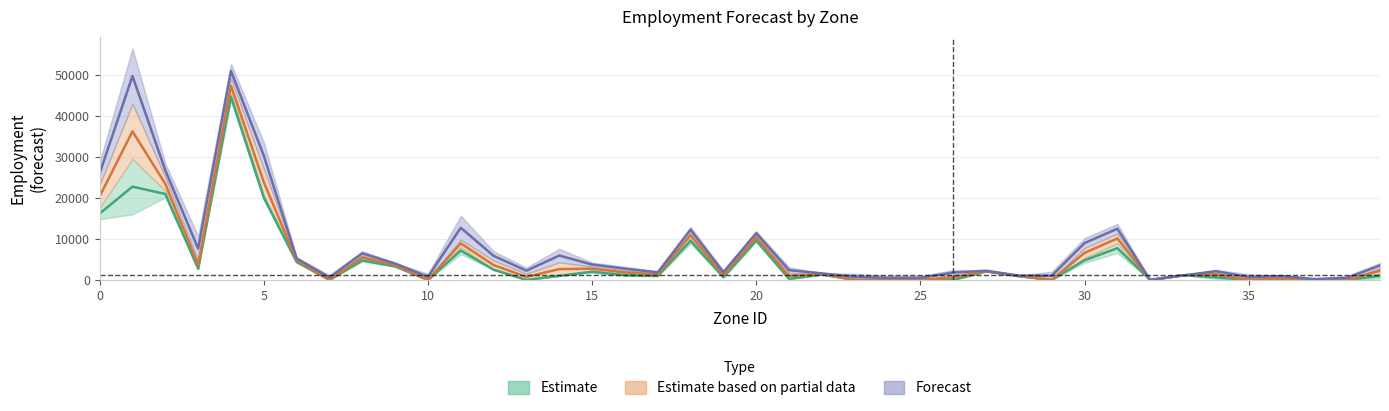

Reading left to right, extract all data points from this chart.

F2025: 0=16200.0	1=22764.0	2=20975.0	3=2750.0	4=44700.0	5=20112.5	6=4375.0	7=0.0	8=4750.0	9=3300.0	10=0.0	11=7177.5	12=2500.0	13=0.0	14=1000.0	15=2000.0	16=1175.0	17=975.0	18=9552.0	19=675.0	20=9597.0	21=250.0	22=1320.0	23=0.0	24=0.0	25=0.0	26=0.0	27=2075.0	28=910.0	29=0.0	30=4800.0	31=7755.0	32=0.0	33=1170.0	34=625.0	35=0.0	36=0.0	37=0.0	38=0.0	39=987.5
F2030: 0=20400.0	1=36260.0	2=23450.0	3=3668.5	4=47400.0	5=23875.0	6=4750.0	7=0.0	8=5500.0	9=3600.0	10=0.0	11=8932.5	12=3625.0	13=750.0	14=2650.0	15=2750.0	16=1850.0	17=1350.0	18=10914.0	19=1200.0	20=10374.0	21=962.5	22=1440.0	23=0.0	24=0.0	25=0.0	26=600.0	27=2150.0	28=970.0	29=0.0	30=6600.0	31=10125.0	32=0.0	33=1140.0	34=1375.0	35=0.0	36=375.0	37=0.0	38=0.0	39=2262.5
F2035: 0=26000.0	1=49756.0	2=26750.0	3=7649.5	4=51000.0	5=30325.0	6=5250.0	7=600.0	8=6500.0	9=4000.0	10=750.0	11=12735.0	12=5875.0	13=2250.0	14=5950.0	15=3750.0	16=2750.0	17=1850.0	18=12276.0	19=1900.0	20=11410.0	21=2387.5	22=1600.0	23=750.0	24=500.0	25=500.0	26=1800.0	27=2250.0	28=1050.0	29=1000.0	30=9000.0	31=12495.0	32=0.0	33=1100.0	34=2125.0	35=690.0	36=937.5	37=200.0	38=500.0	39=3537.5